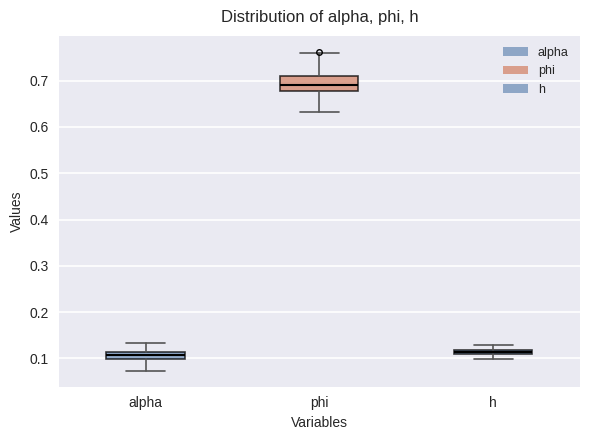

Which box is the tallest, from its lower edge to its upper edge?

phi